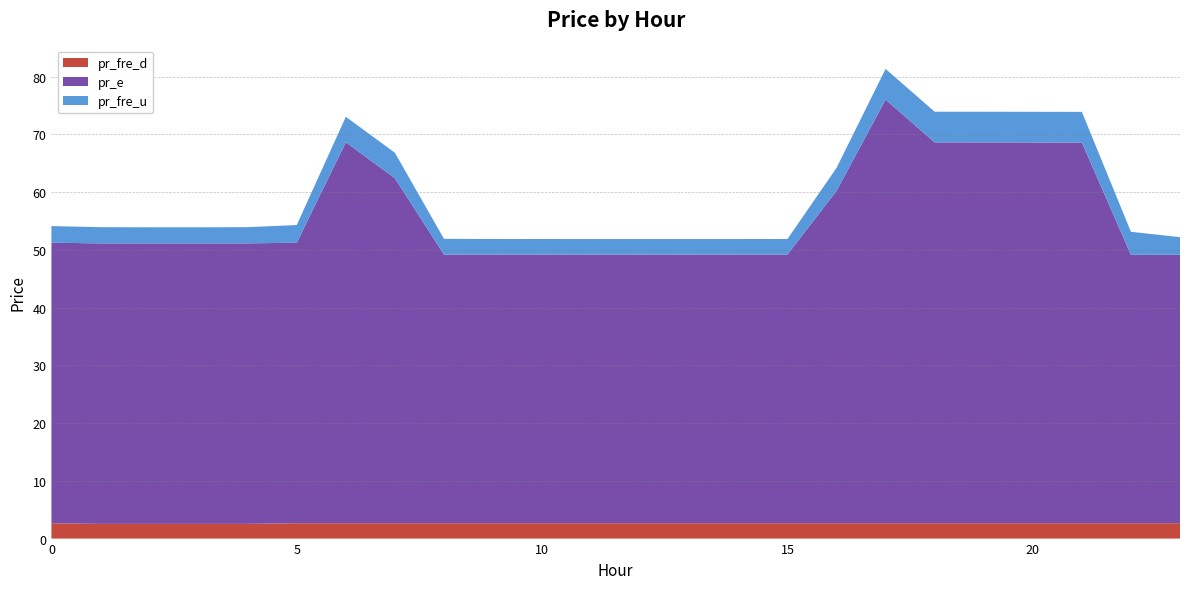

Reading left to right, extract all data points from this chart.

pr_fre_d: 0=2.7	1=2.5	2=2.5	3=2.5	4=2.5	5=2.7	6=2.7	7=2.7	8=2.7	9=2.7	10=2.7	11=2.7	12=2.7	13=2.7	14=2.7	15=2.7	16=2.7	17=2.7	18=2.7	19=2.7	20=2.7	21=2.7	22=2.7	23=2.7
pr_e: 0=48.6	1=48.6	2=48.6	3=48.6	4=48.6	5=48.6	6=66.0	7=59.8	8=46.5	9=46.5	10=46.5	11=46.5	12=46.5	13=46.5	14=46.5	15=46.5	16=57.6	17=73.4	18=66.0	19=66.0	20=66.0	21=65.9	22=46.5	23=46.5
pr_fre_u: 0=2.9	1=2.8	2=2.8	3=2.8	4=2.8	5=3.1	6=4.4	7=4.4	8=2.7	9=2.7	10=2.7	11=2.7	12=2.7	13=2.7	14=2.7	15=2.7	16=4.0	17=5.3	18=5.3	19=5.3	20=5.3	21=5.3	22=4.0	23=3.1